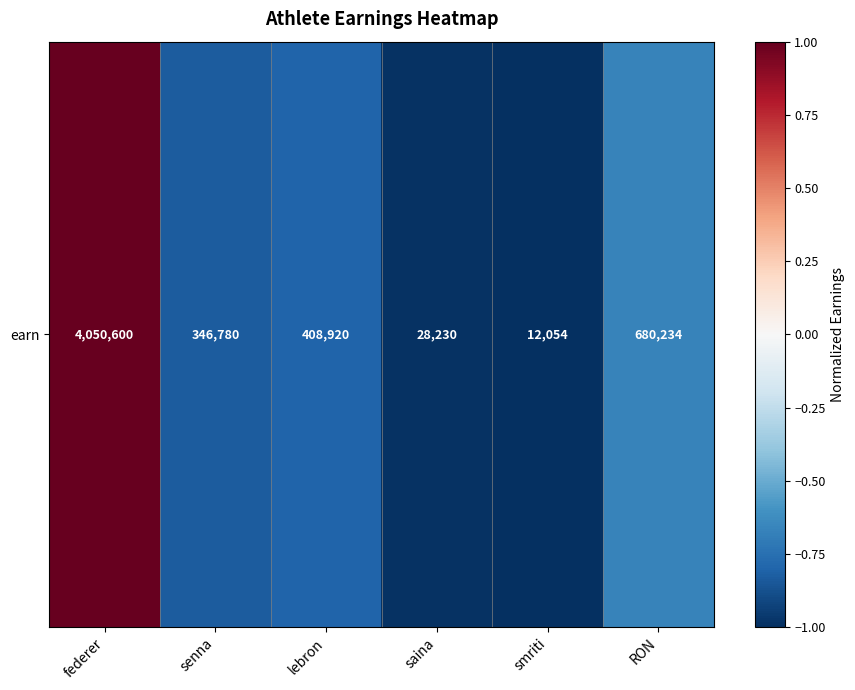

Count the number of categories in the chart.

6